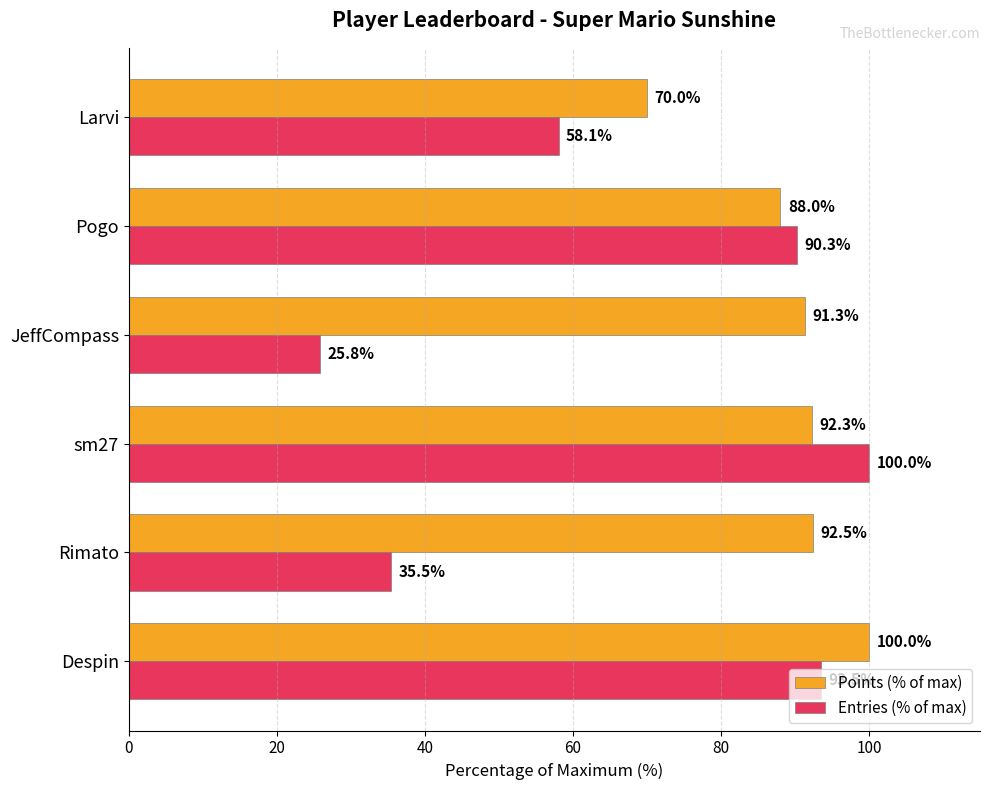

What is the difference between the second highest and minimum values in the Entries (% of max) series?

67.7